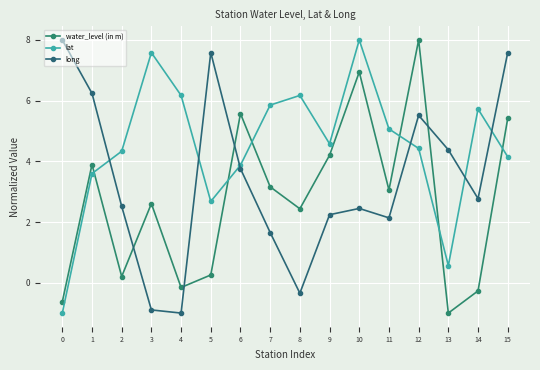

At which label is lat closest to 3?

5